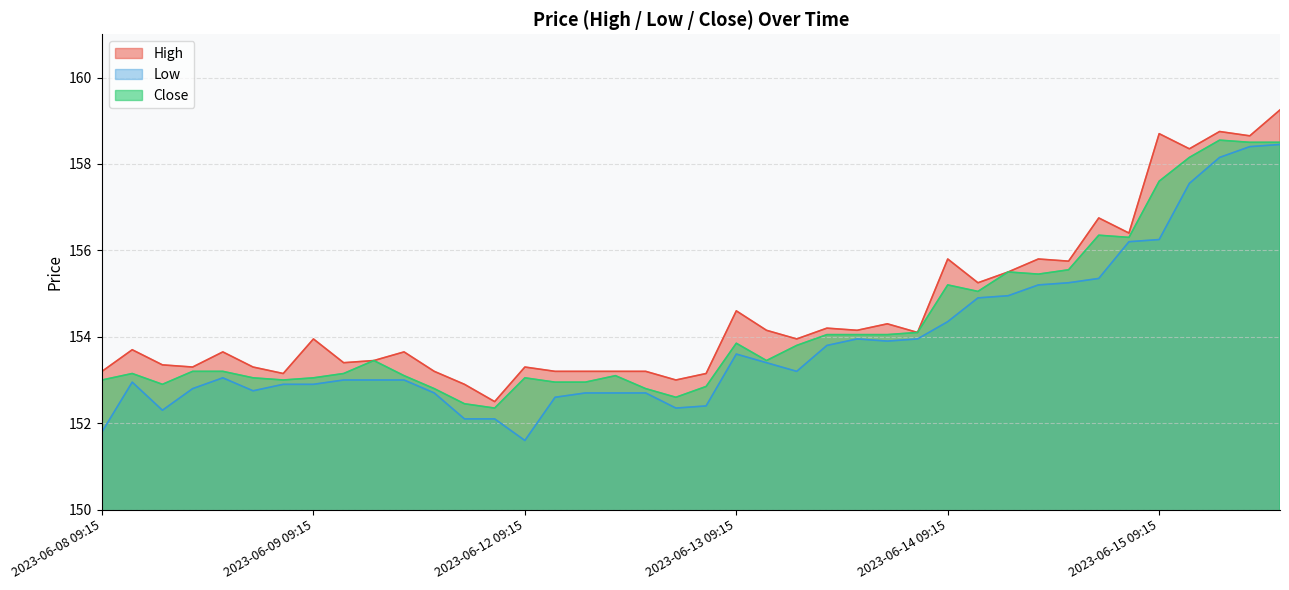

How many data points in Close are less than 153?

9